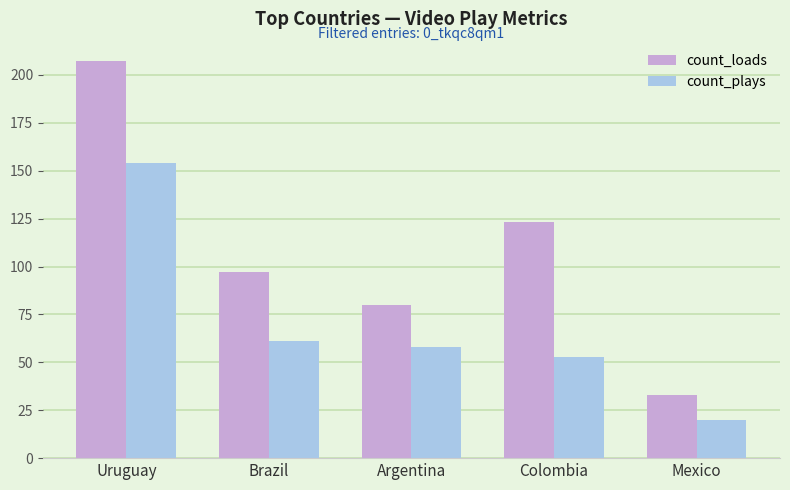

Are the bars horizontal?

No